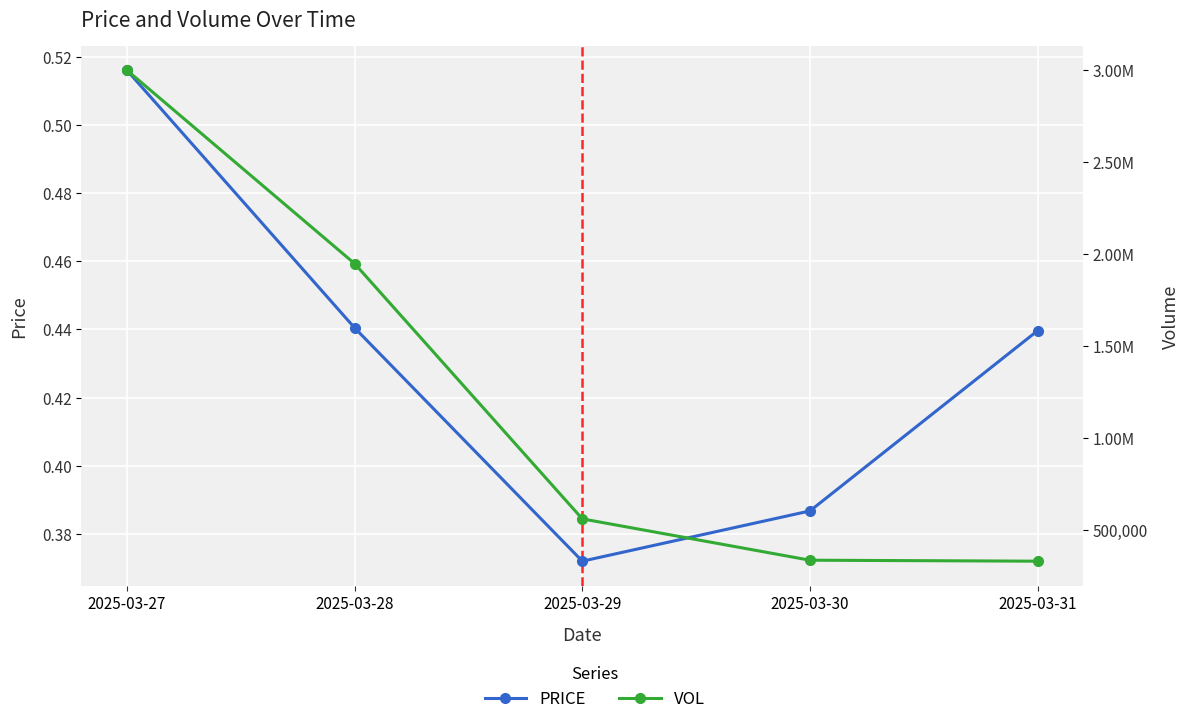

True or false: VOL and PRICE intersect in this chart.

False